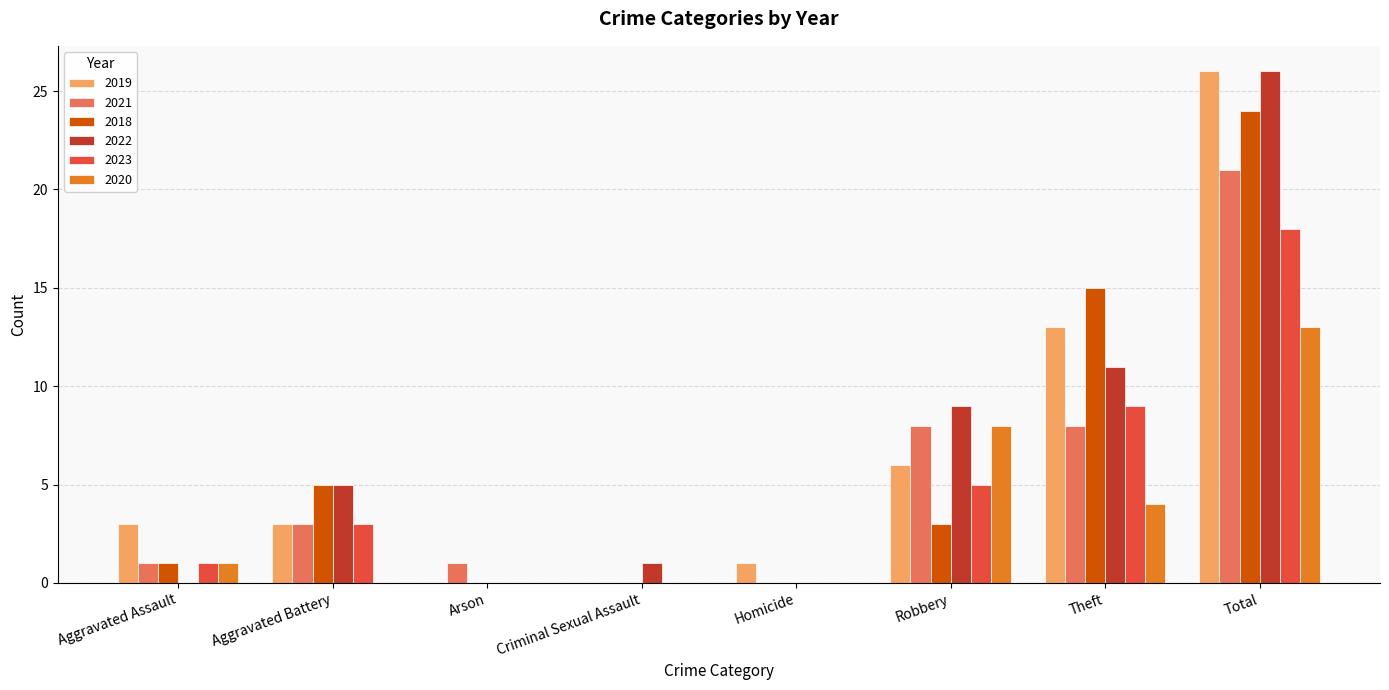

Reading right to left, what are all the values shown in this chart?

2019: Total=26	Theft=13	Robbery=6	Homicide=1	Criminal Sexual Assault=0	Arson=0	Aggravated Battery=3	Aggravated Assault=3
2021: Total=21	Theft=8	Robbery=8	Homicide=0	Criminal Sexual Assault=0	Arson=1	Aggravated Battery=3	Aggravated Assault=1
2018: Total=24	Theft=15	Robbery=3	Homicide=0	Criminal Sexual Assault=0	Arson=0	Aggravated Battery=5	Aggravated Assault=1
2022: Total=26	Theft=11	Robbery=9	Homicide=0	Criminal Sexual Assault=1	Arson=0	Aggravated Battery=5	Aggravated Assault=0
2023: Total=18	Theft=9	Robbery=5	Homicide=0	Criminal Sexual Assault=0	Arson=0	Aggravated Battery=3	Aggravated Assault=1
2020: Total=13	Theft=4	Robbery=8	Homicide=0	Criminal Sexual Assault=0	Arson=0	Aggravated Battery=0	Aggravated Assault=1